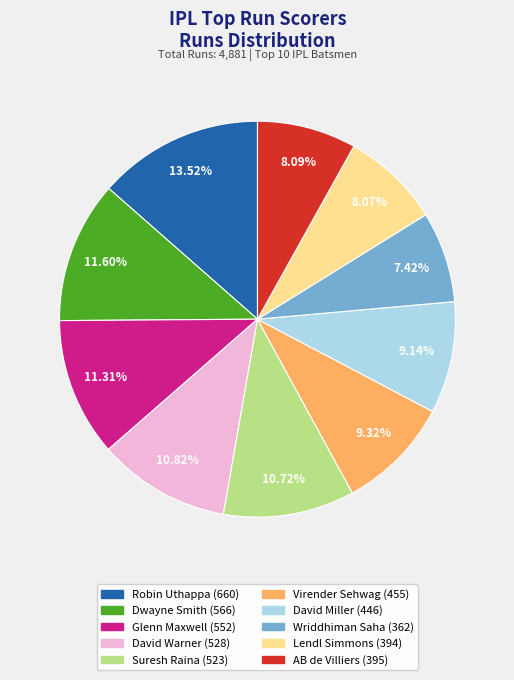

Does any single category account for the majority?

No